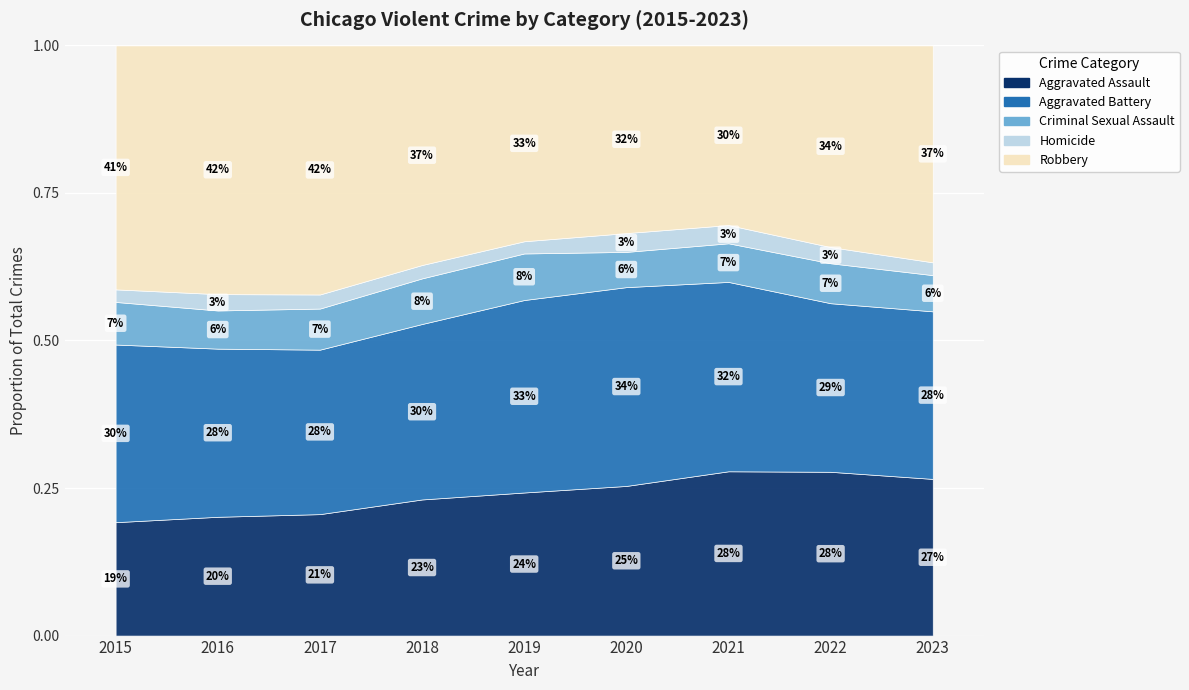

At which label is Aggravated Assault closest to 5880?

2019